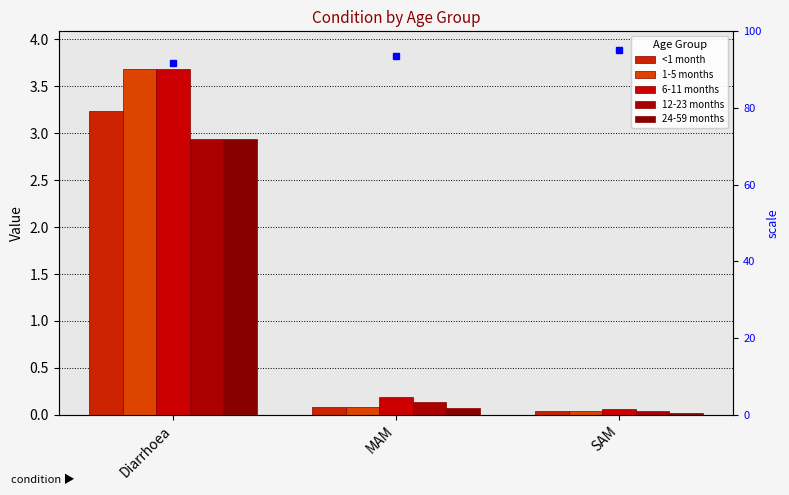

Which series has the largest total across all categories?

6-11 months